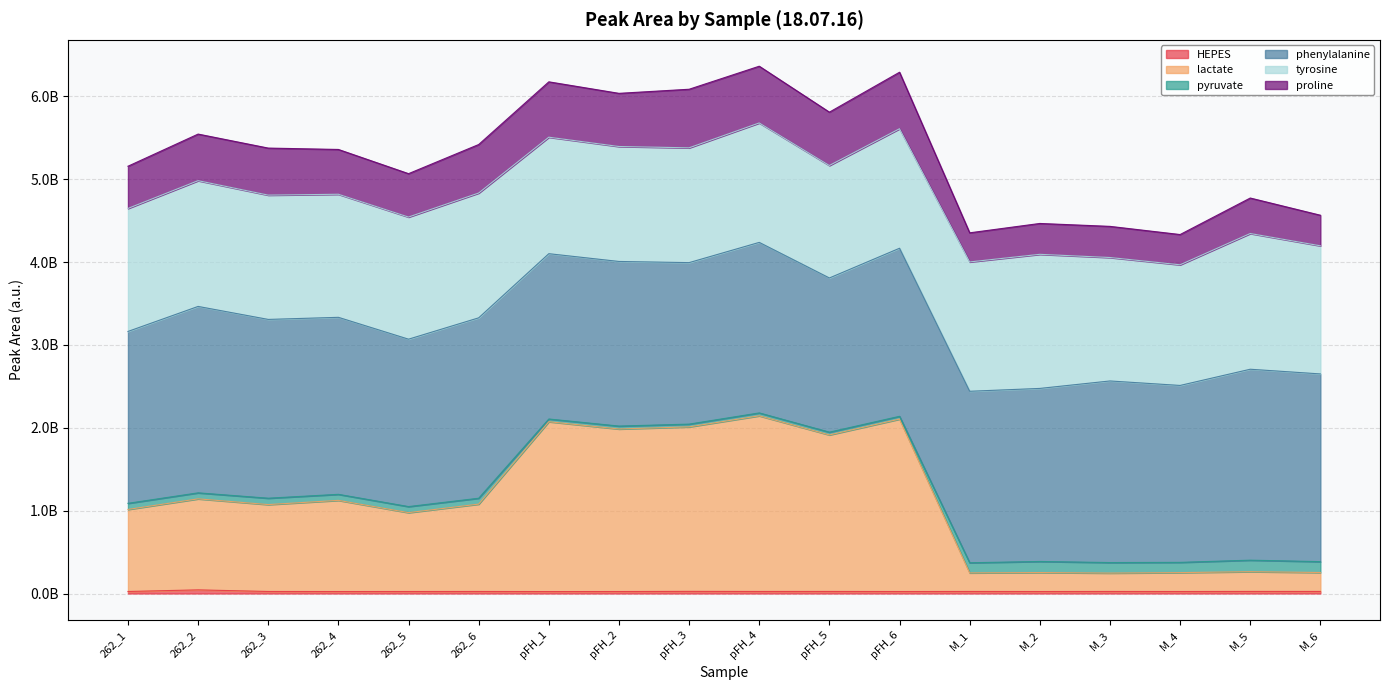

Which category has the highest value across all series?

pFH_4